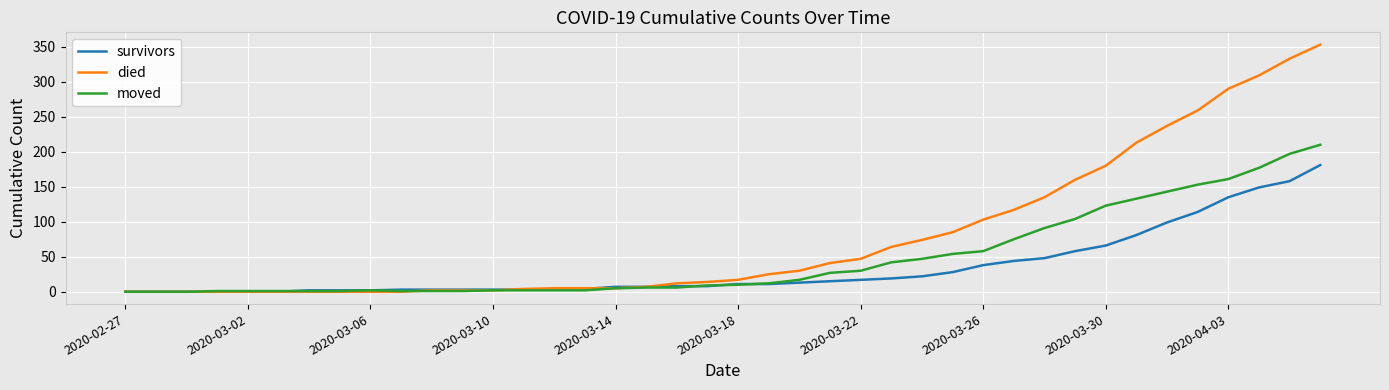

Rank the series by their maximum value, from highest to lowest.

died, moved, survivors